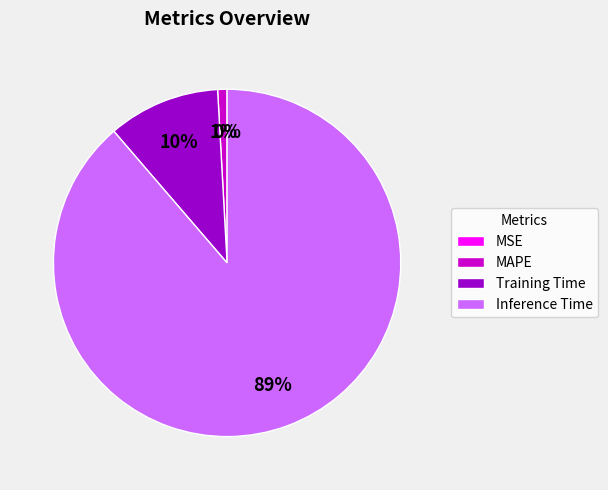

To the nearest percent, what is the difference between the largest and smallest slice percentages?

89%